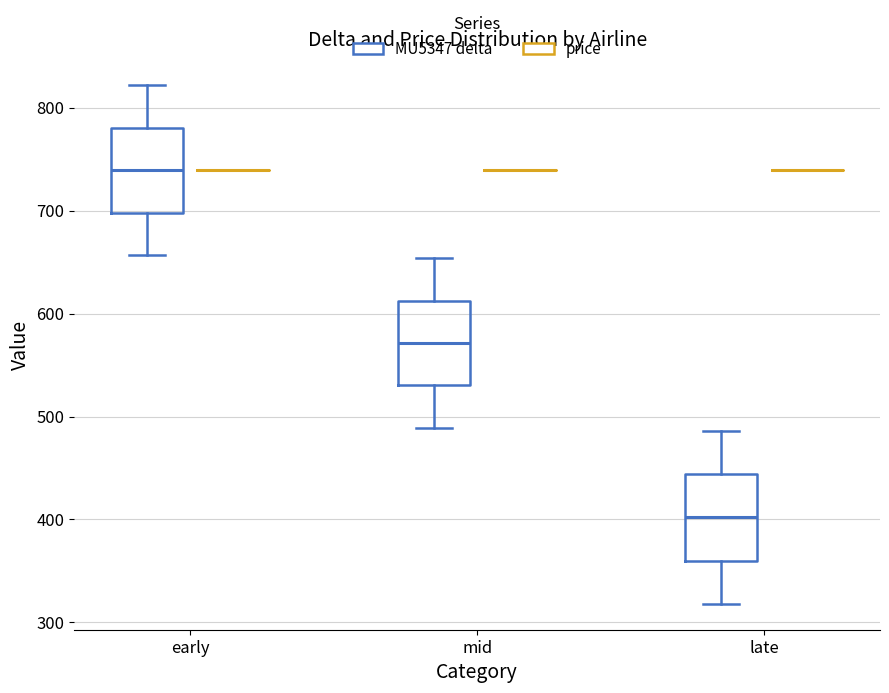

Reading left to right, read every box against the y-axis: the position of its median line, the range the box covers, and the ends of its whiskers. The values are not printed on the chart, so give them approximately, as read against the axis.

early (MU5347 delta): median 740, box 700 to 780, whiskers 660 to 820
early (price): box collapsed to a line at 740, whiskers 740 to 740
mid (MU5347 delta): median 570, box 530 to 610, whiskers 490 to 650
mid (price): box collapsed to a line at 740, whiskers 740 to 740
late (MU5347 delta): median 400, box 360 to 440, whiskers 320 to 490
late (price): box collapsed to a line at 740, whiskers 740 to 740